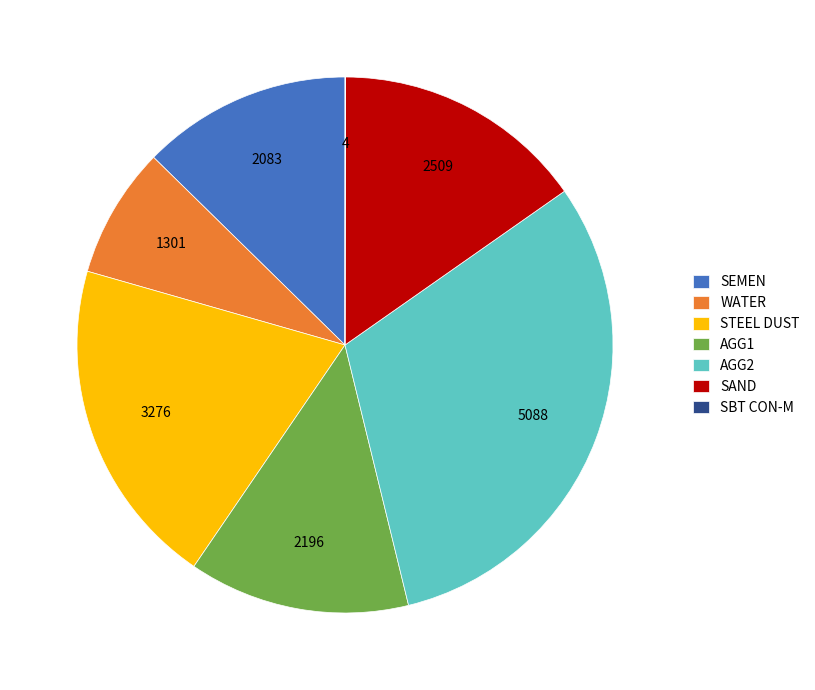

Does AGG2 represent more than half of the total?

No